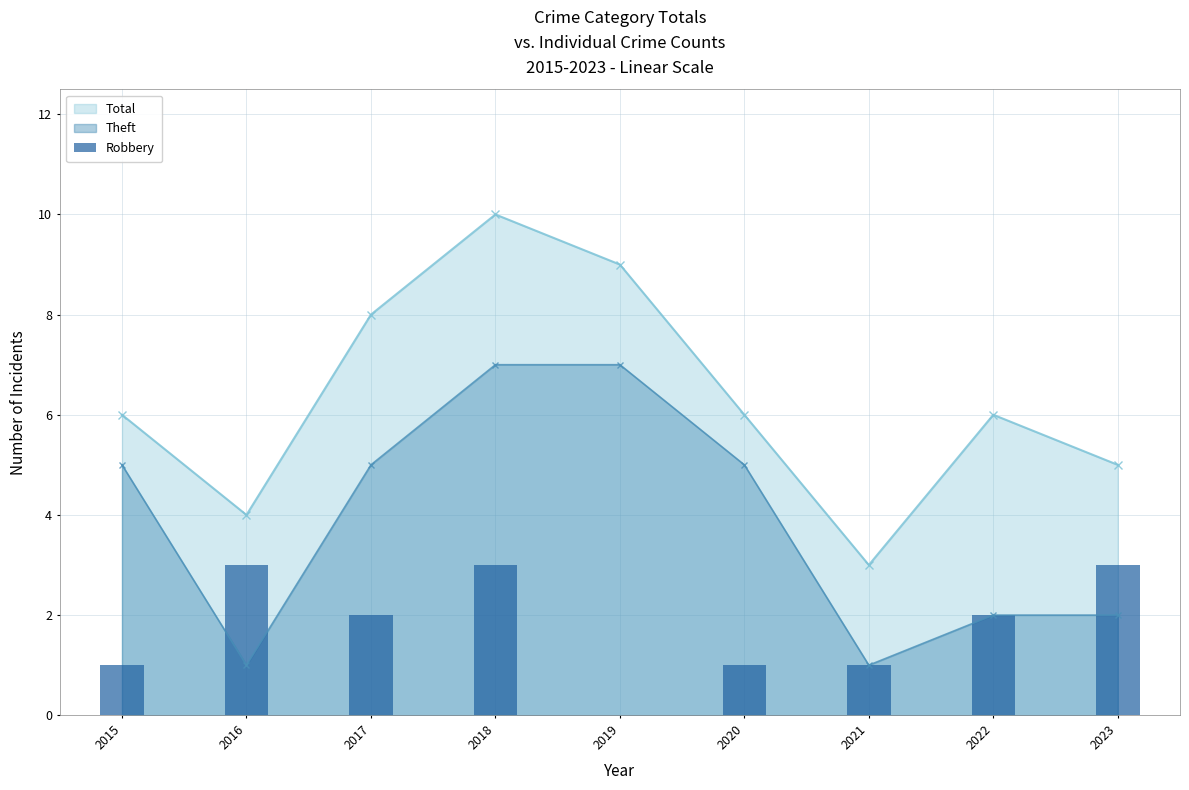

What is the lowest value of the Total series?

3